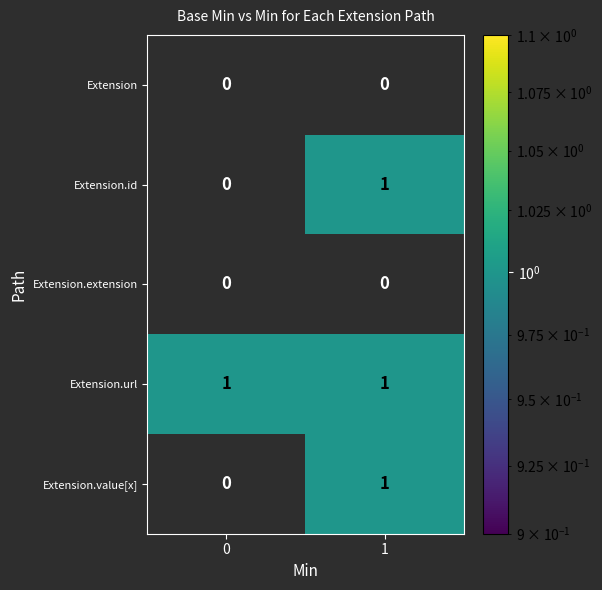

What is the total value across all series at 0?

1